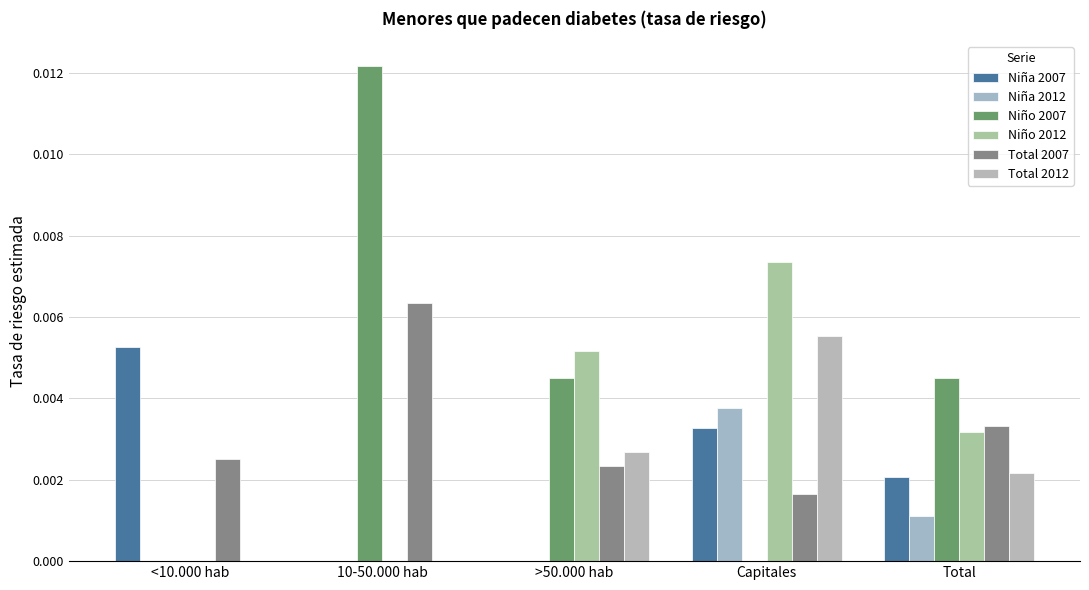

Are the bars horizontal?

No